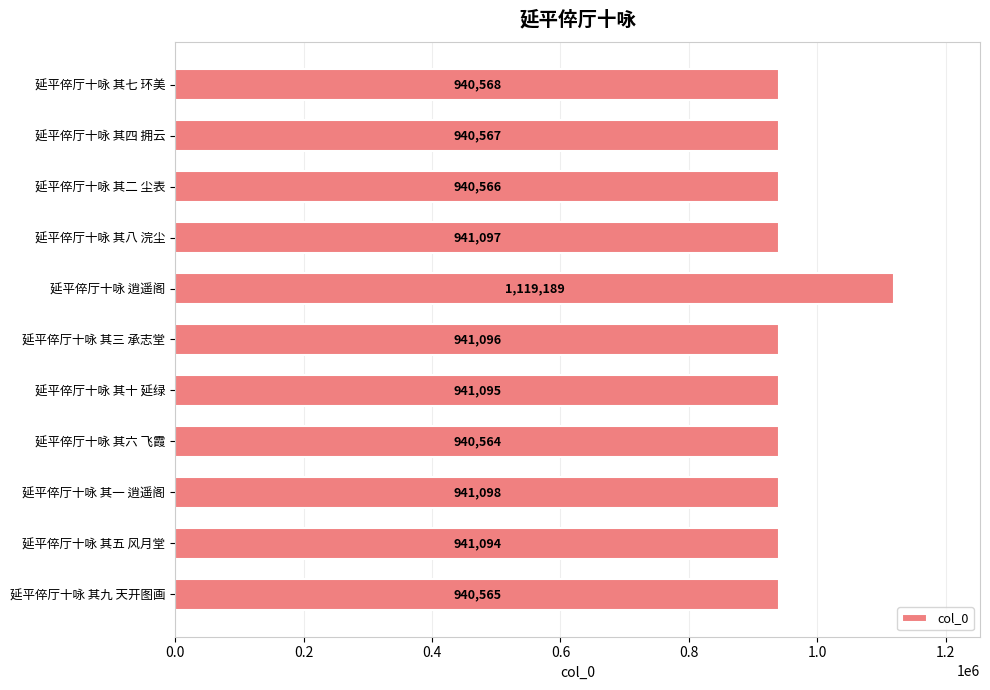

Approximately how many times larger is the value at 延平倅厅十咏 其三 承志堂 compared to 延平倅厅十咏 其六 飞霞?

1.0